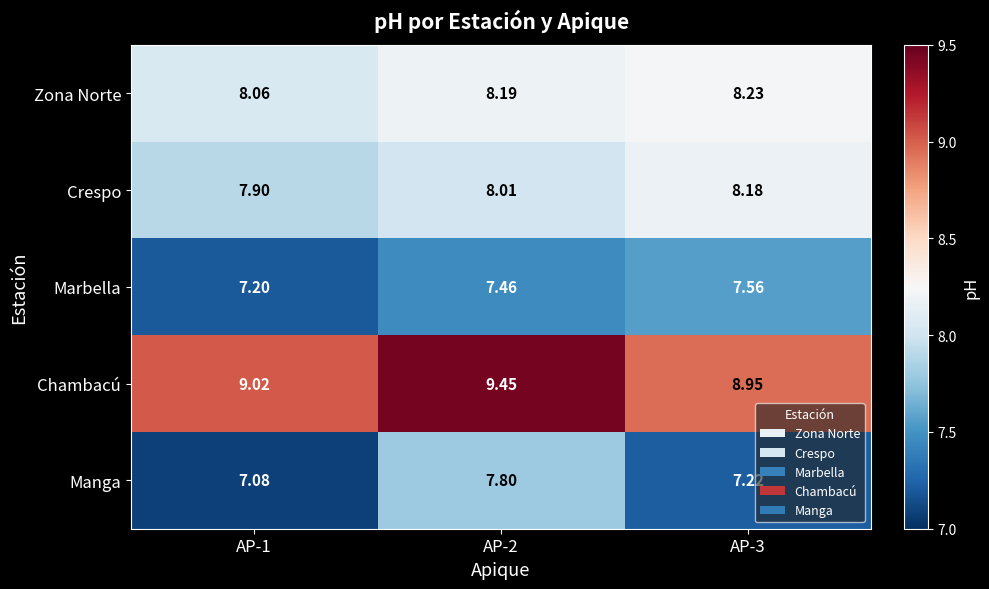

Count the number of data series in this chart.

5